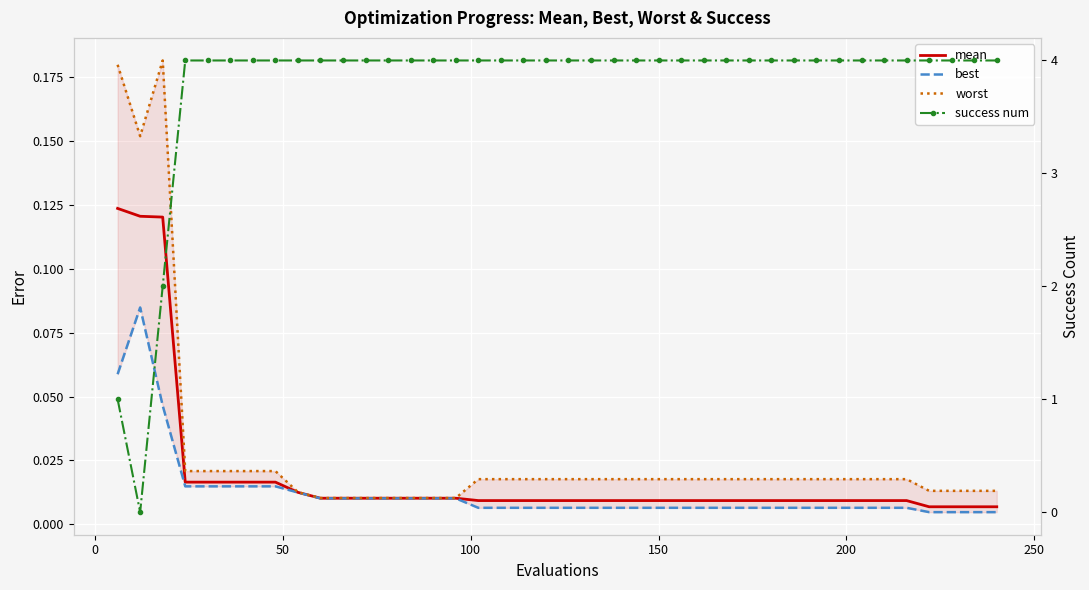

True or false: best and worst cross at least once.

False